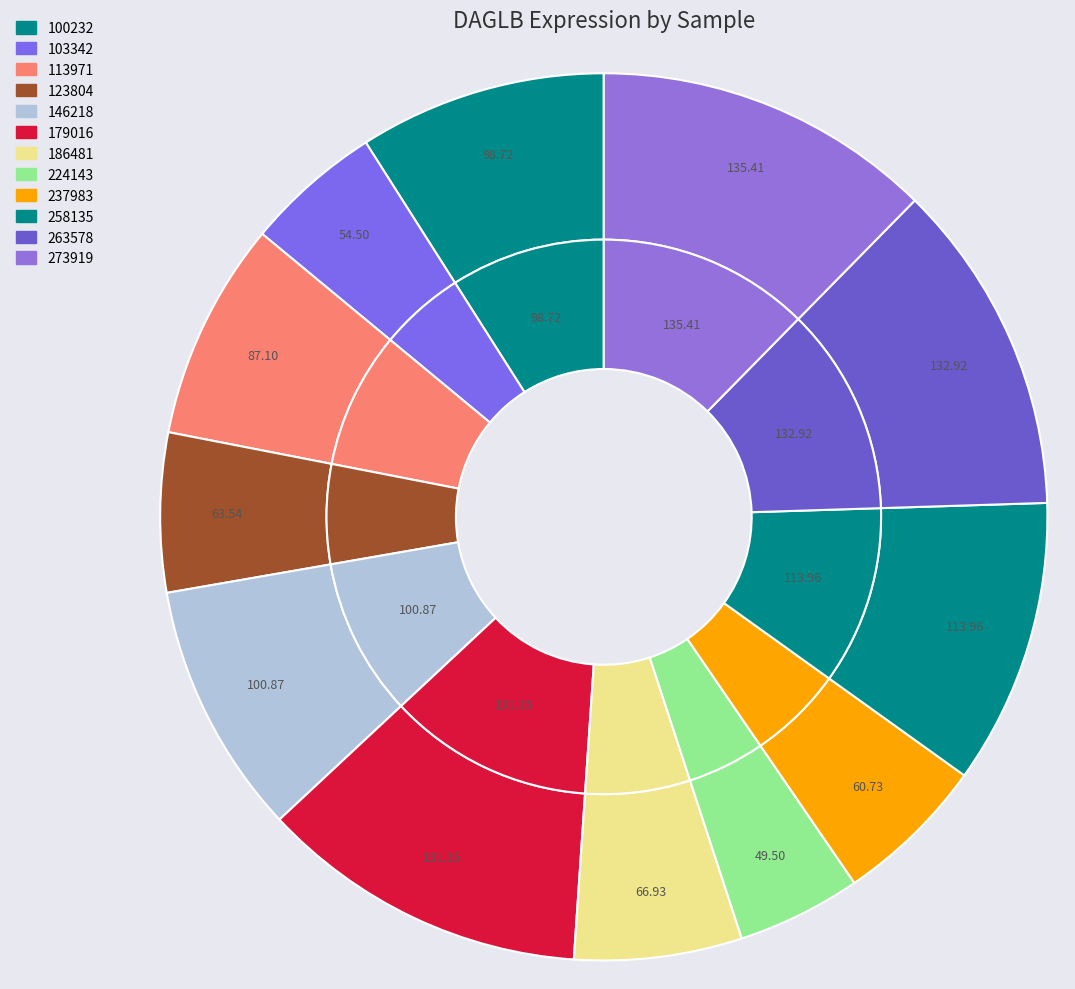

Is it true that 146218 is 1% of the pie?

False